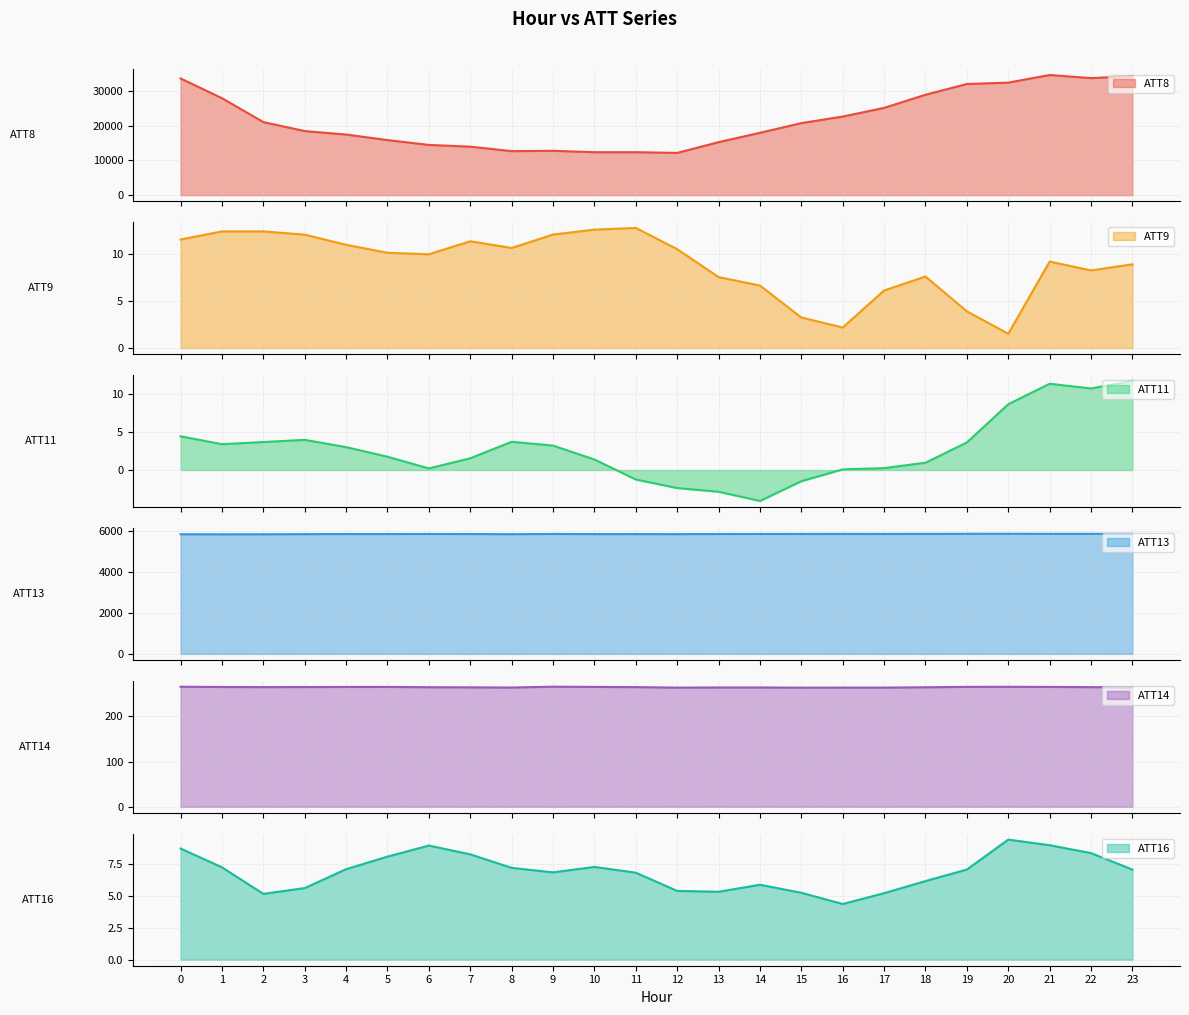

What is the maximum value for ATT8?

34700